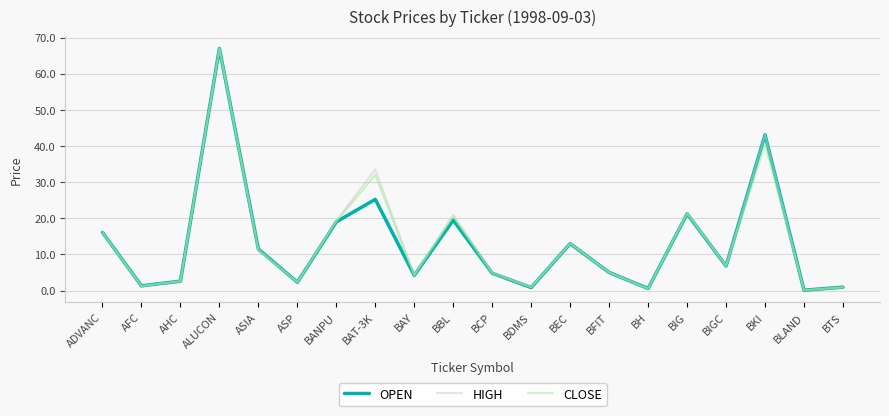

How many lines are shown in the chart?

3